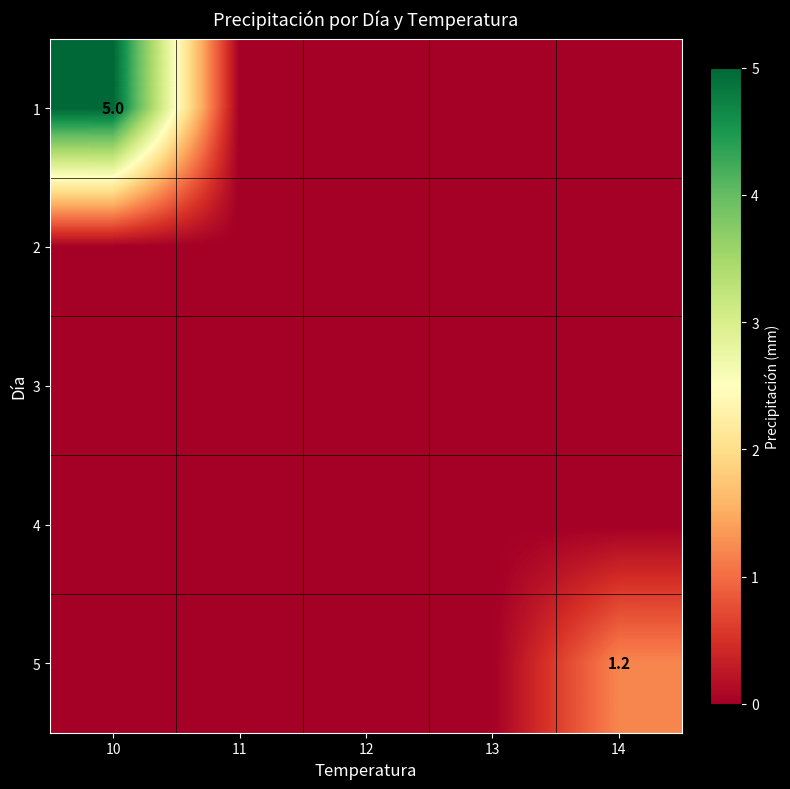

Where is 4 nearest to the value 0?

10